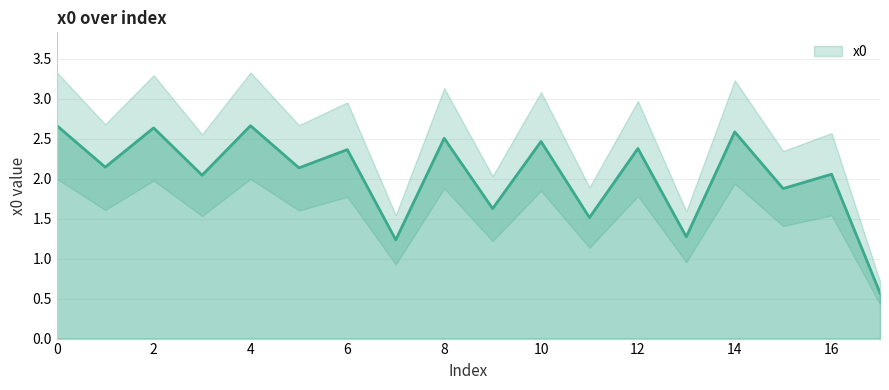

Rank the categories by value from highest to lowest.

0, 4, 2, 14, 8, 10, 12, 6, 1, 5, 16, 3, 15, 9, 11, 13, 7, 17